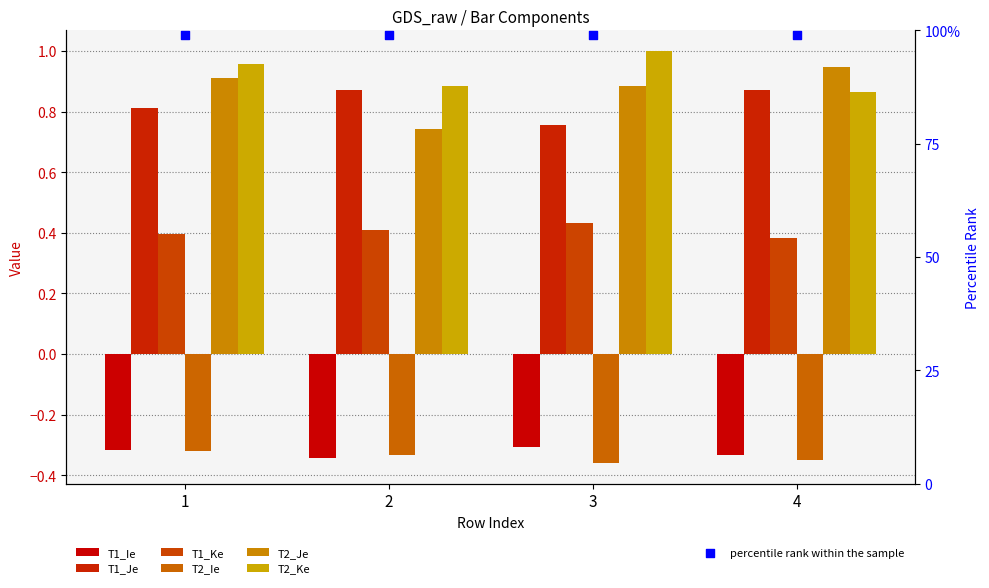

At how many categories does at least one series exceed 0?

4